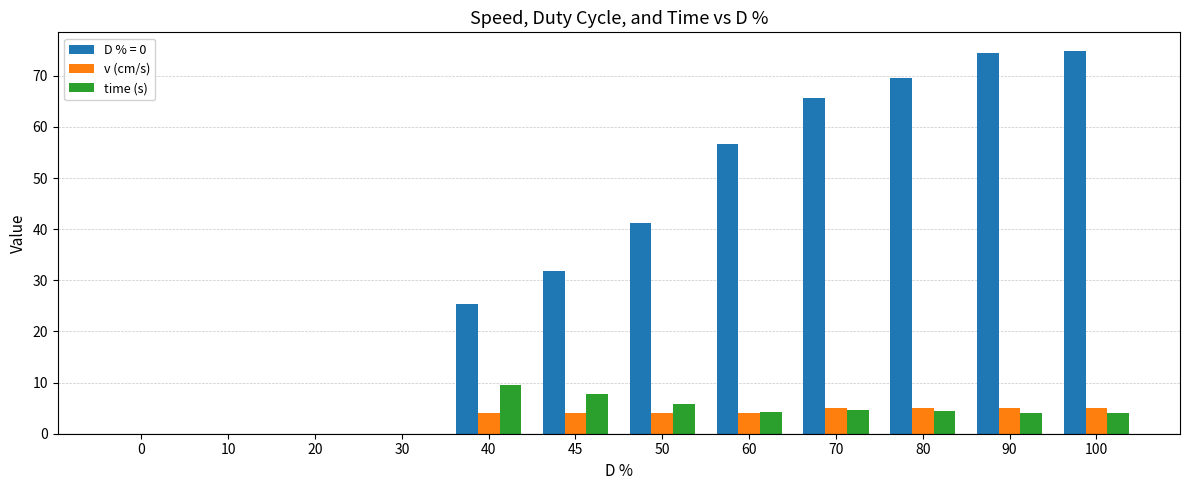

What is the sum of the v (cm/s) values at 50 and 90?

9.0